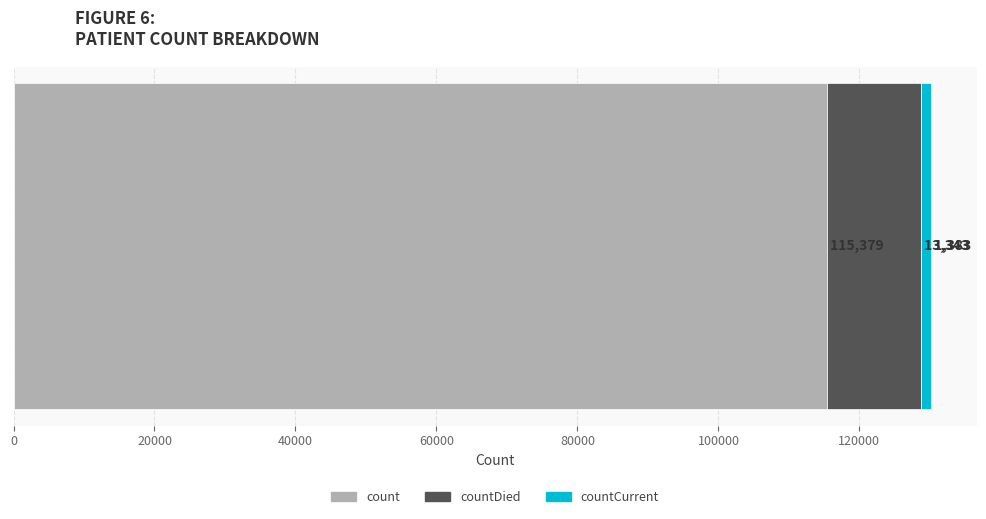

What is the value of the 1st bar from the left?

115379